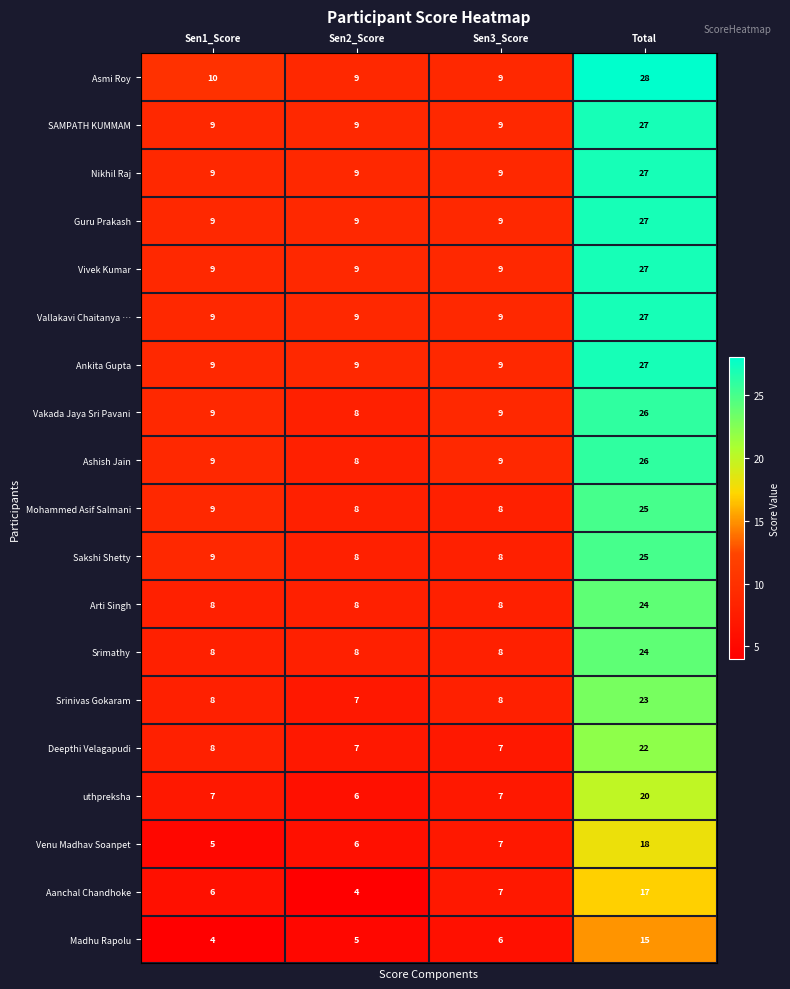

At which label is Deepthi Velagapudi closest to 14?

Sen1_Score